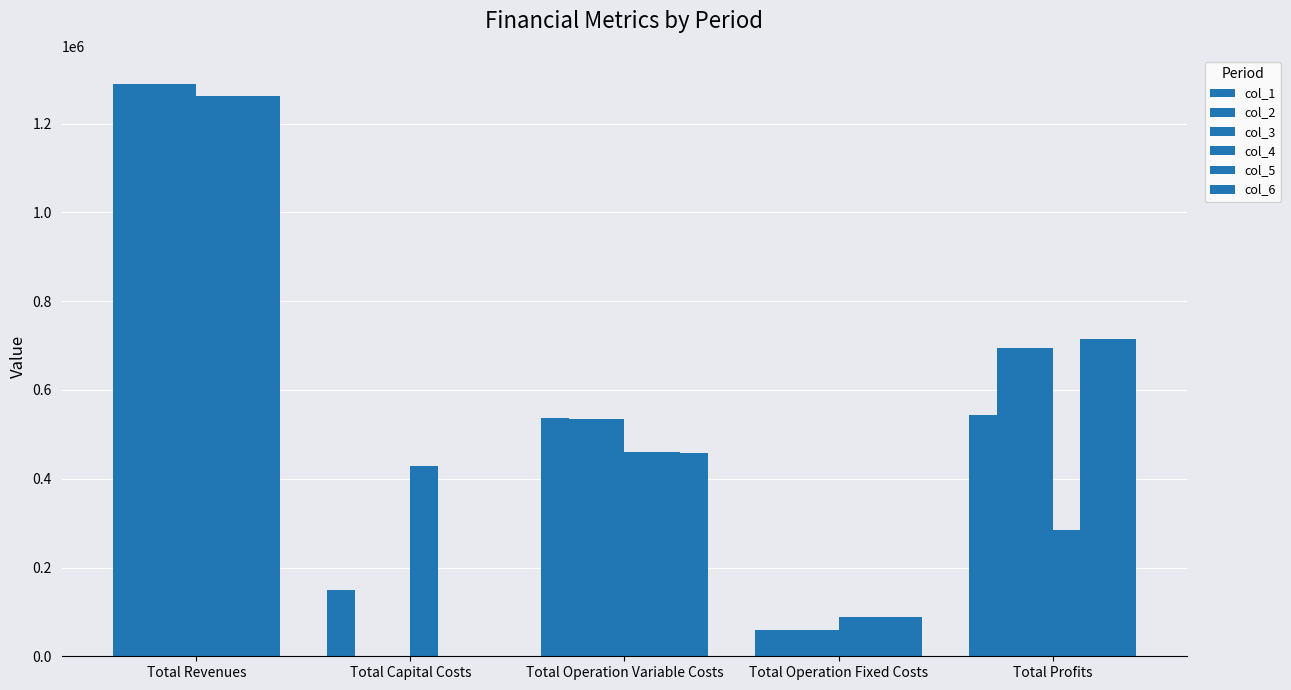

Which series has the widest spread of values?

col_3